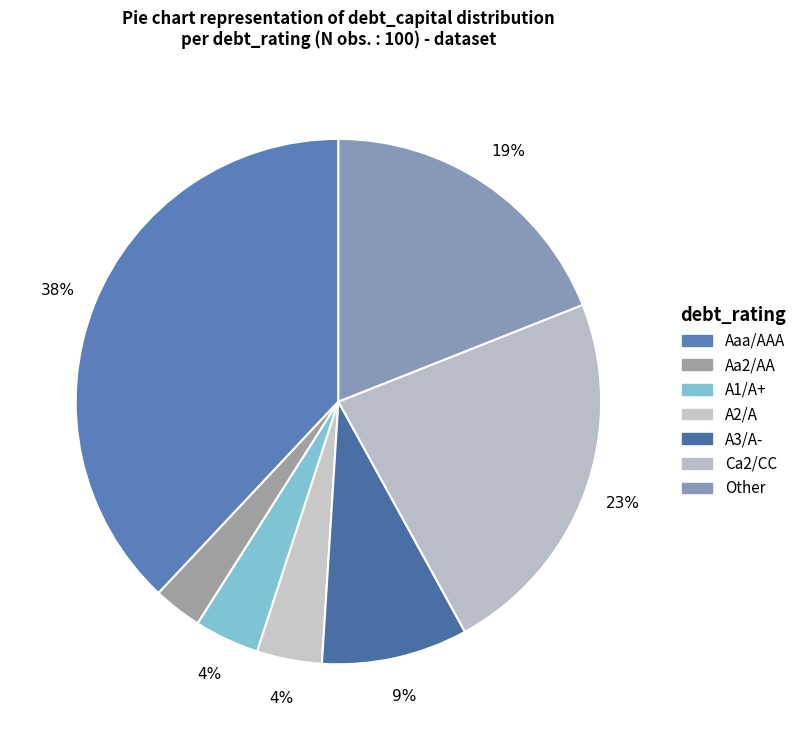

Between A2/A and Aa2/AA, which is larger?

A2/A